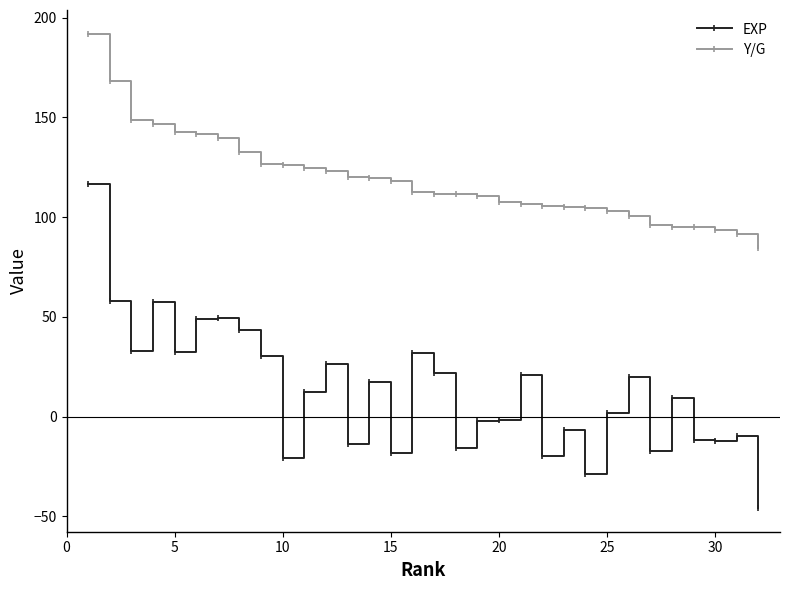

True or false: Y/G and EXP cross at least once.

False